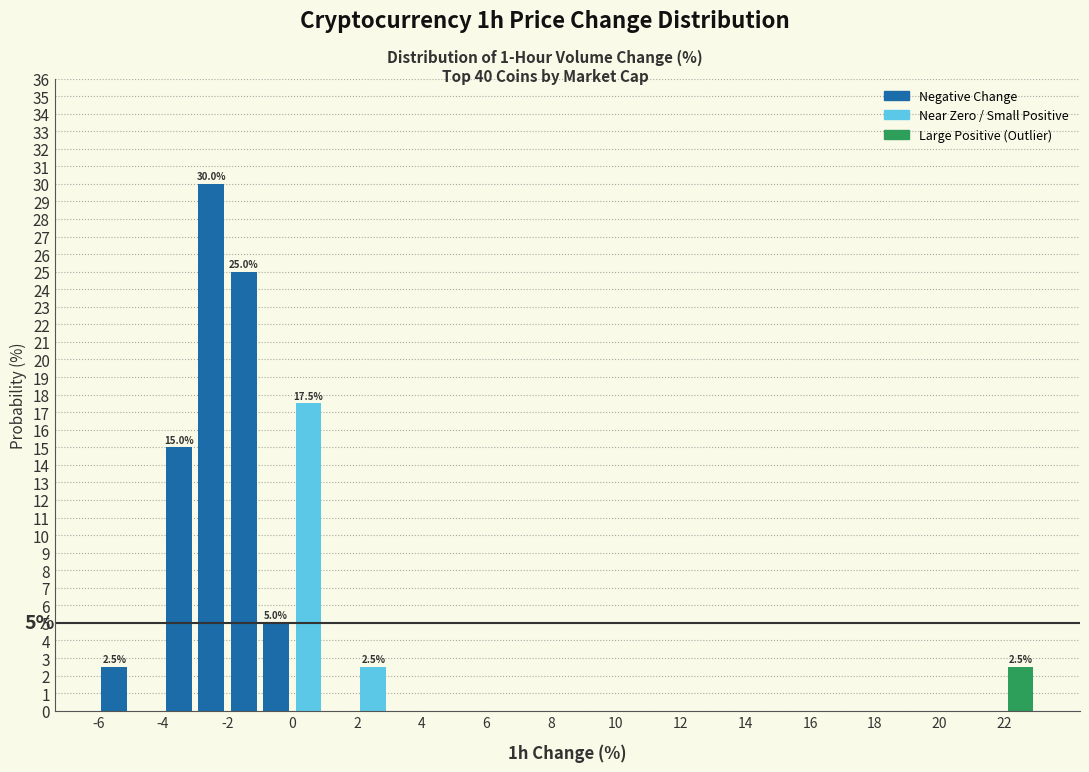

Over which range of the x-axis is the bar tallest?

-3 to -2